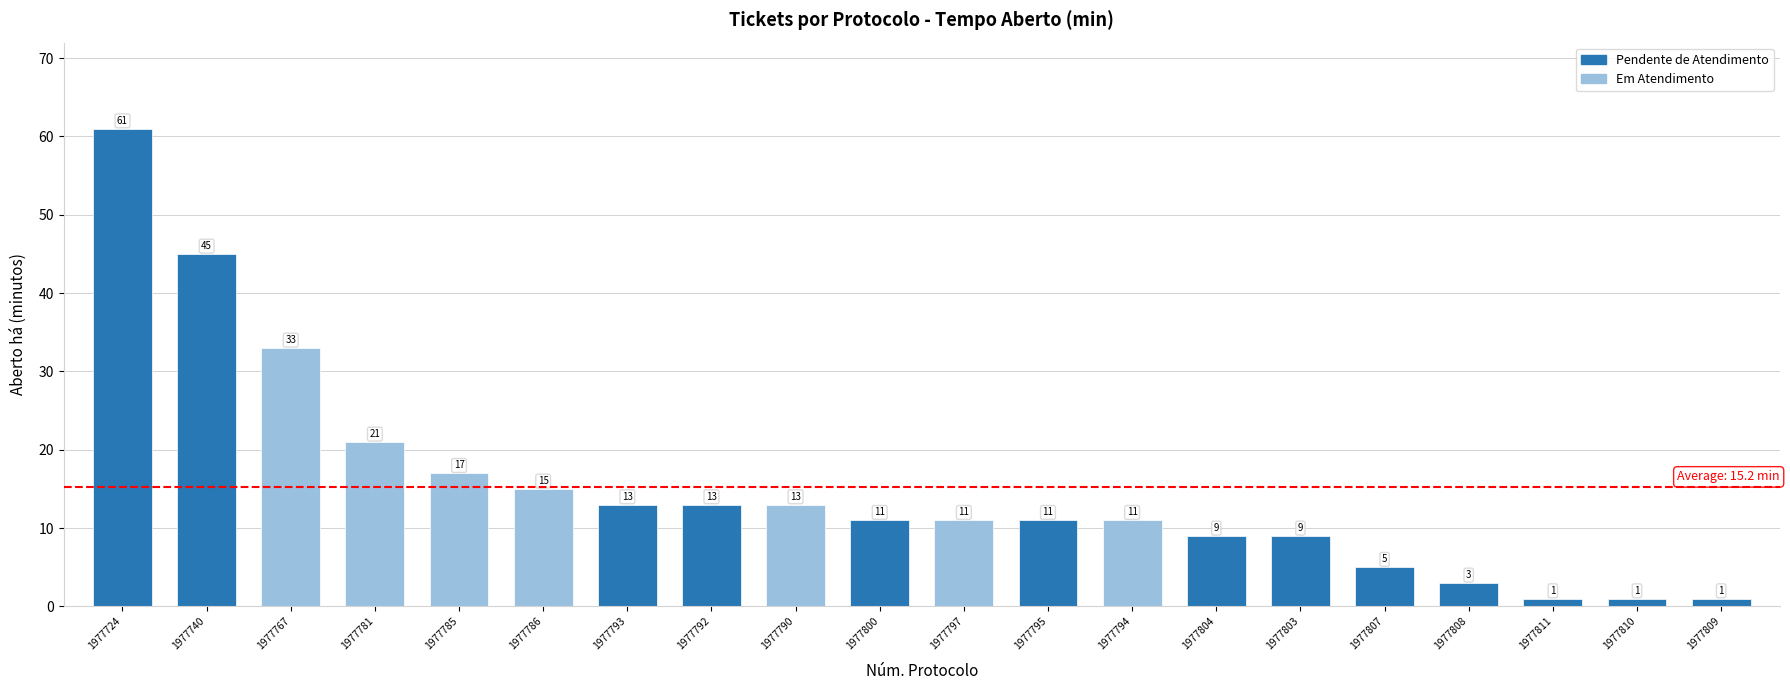

What is the sum of the values at 1977785 and 1977803?

26